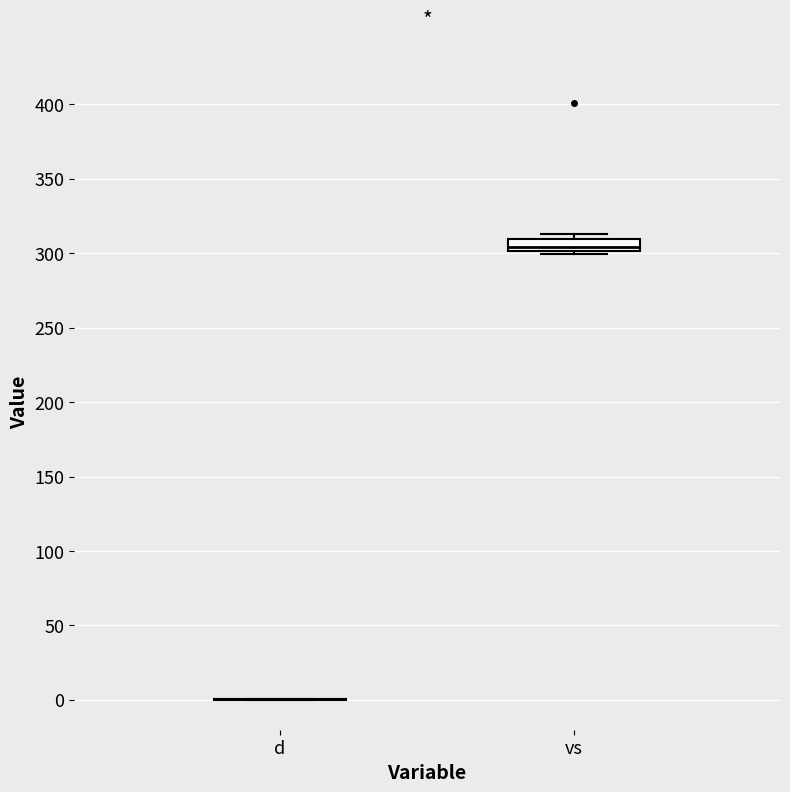

Reading left to right, transcribe this box plot: for each box, give where its median line is, the range the box spans, and where its two whiskers end, as read against the y-axis. The values are not printed on the chart, so give them approximately, as read against the axis.

d: box collapsed to a line at 0, whiskers 0 to 0
vs: median 305, box 300 to 310, whiskers 300 (just below the box's lower edge) to 315